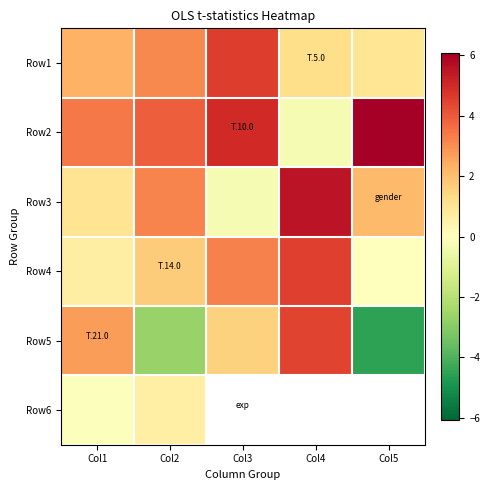

What is the minimum value shown in the chart?

-4.5